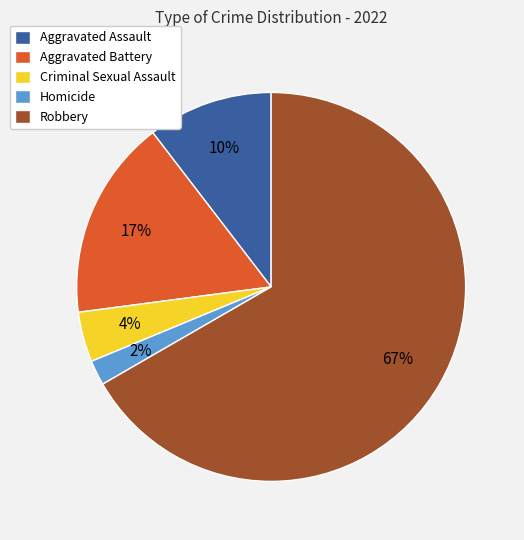

Is it true that Aggravated Assault is 1% of the pie?

False